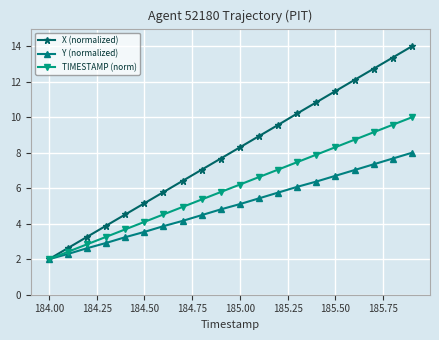

How many categories are shown in the chart?

20